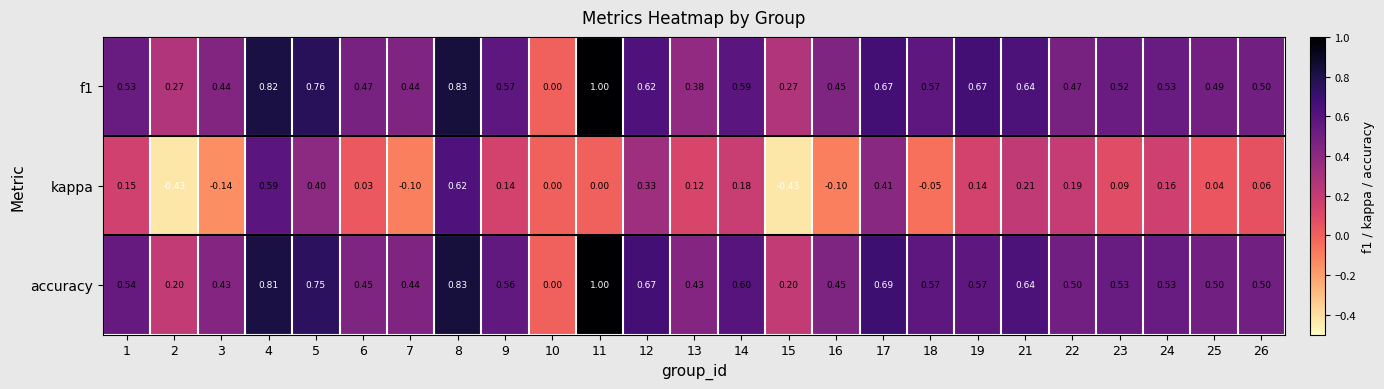

Between 3 and 13, which series saw the biggest shift?

kappa